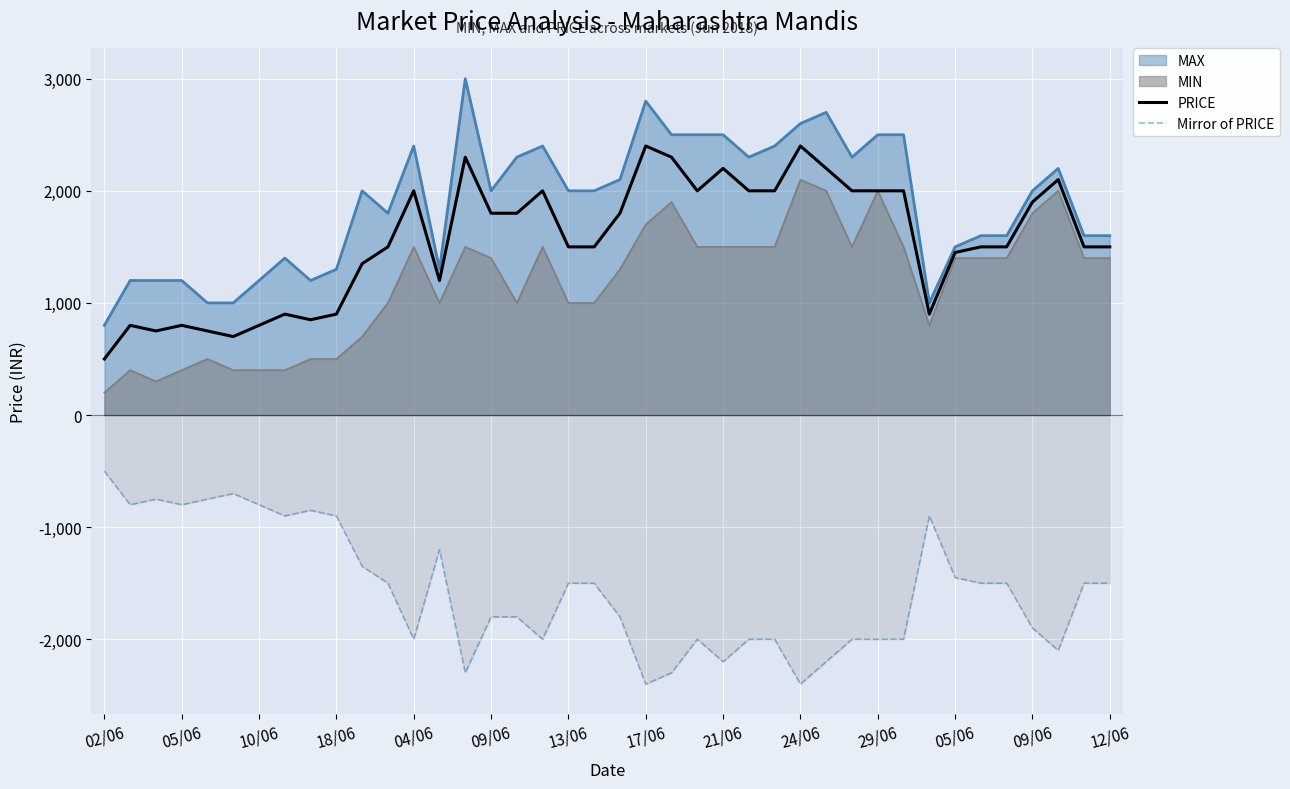

What is the maximum value for Mirror of PRICE?

-500